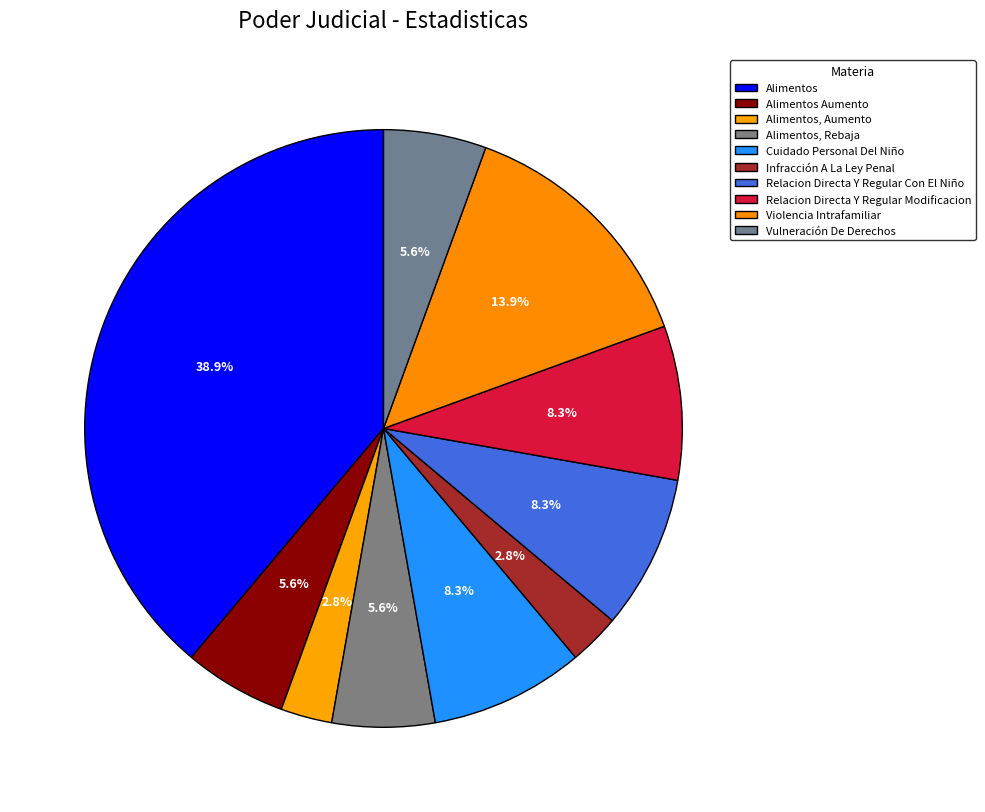

Count the number of slices in the pie.

10